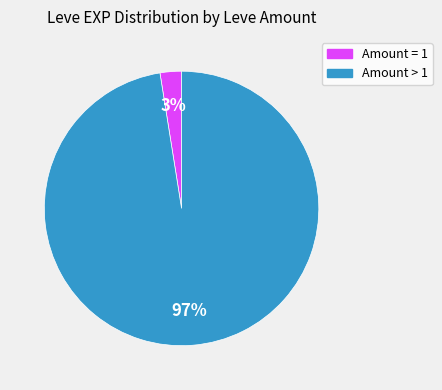

Count the number of slices in the pie.

2